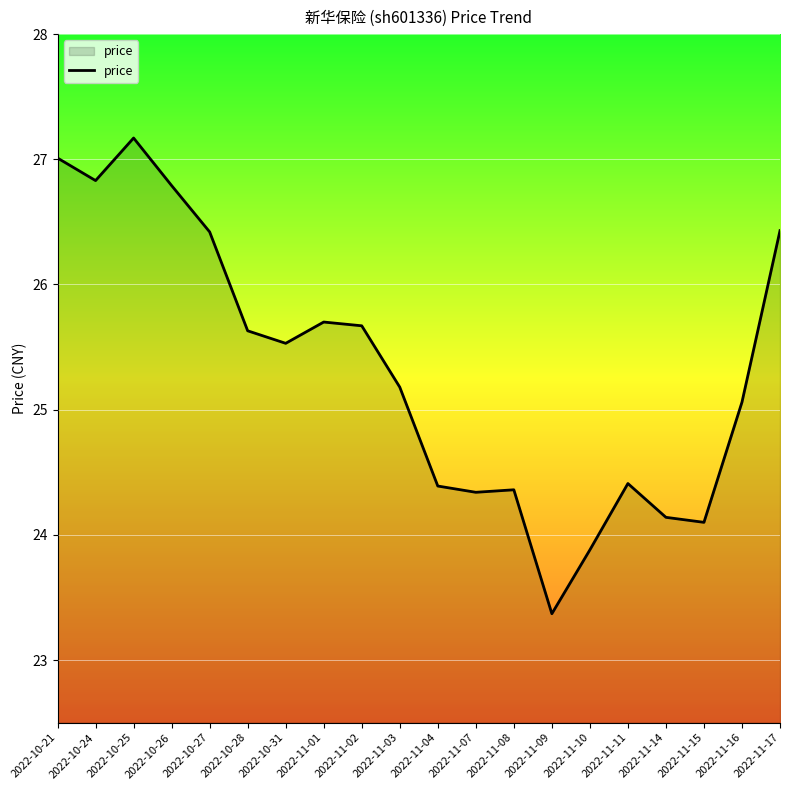

What position from the right is 2022-11-03?

11